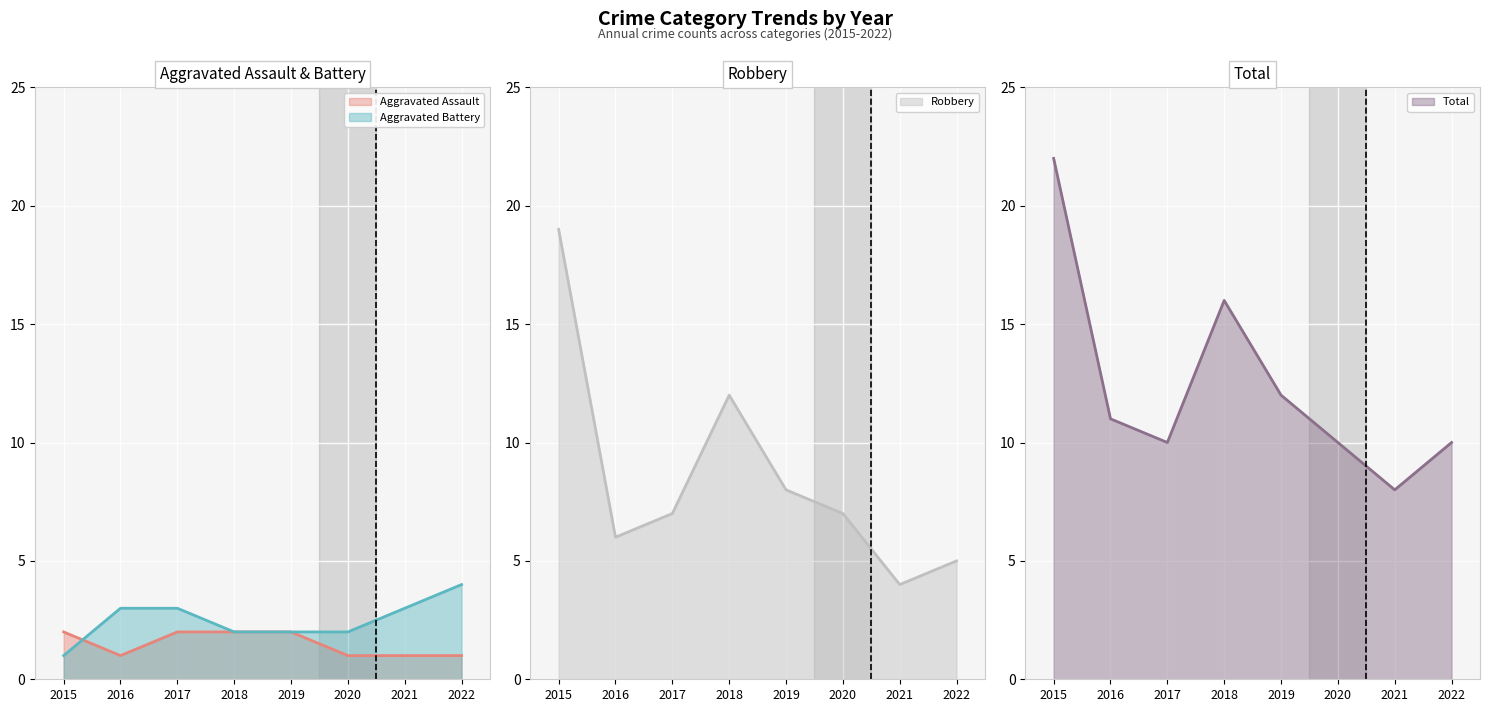

What is the value of the Robbery point at the 1st from the left?

19